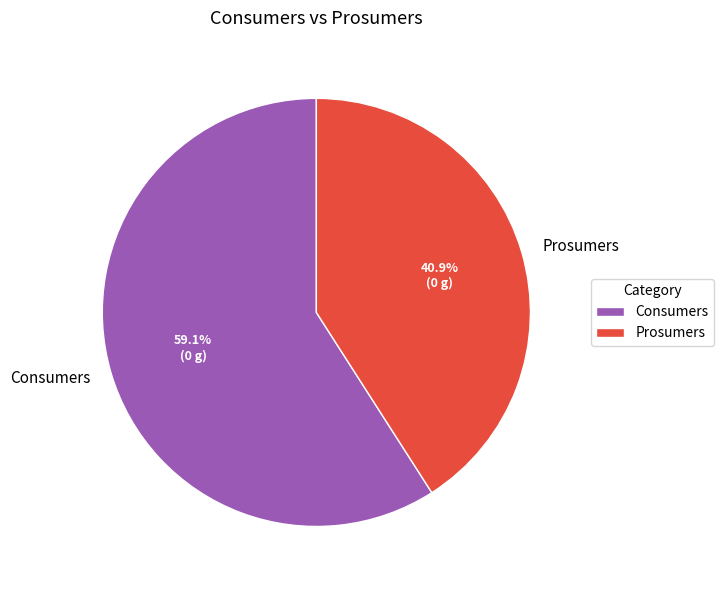

How many segments does this pie chart have?

2